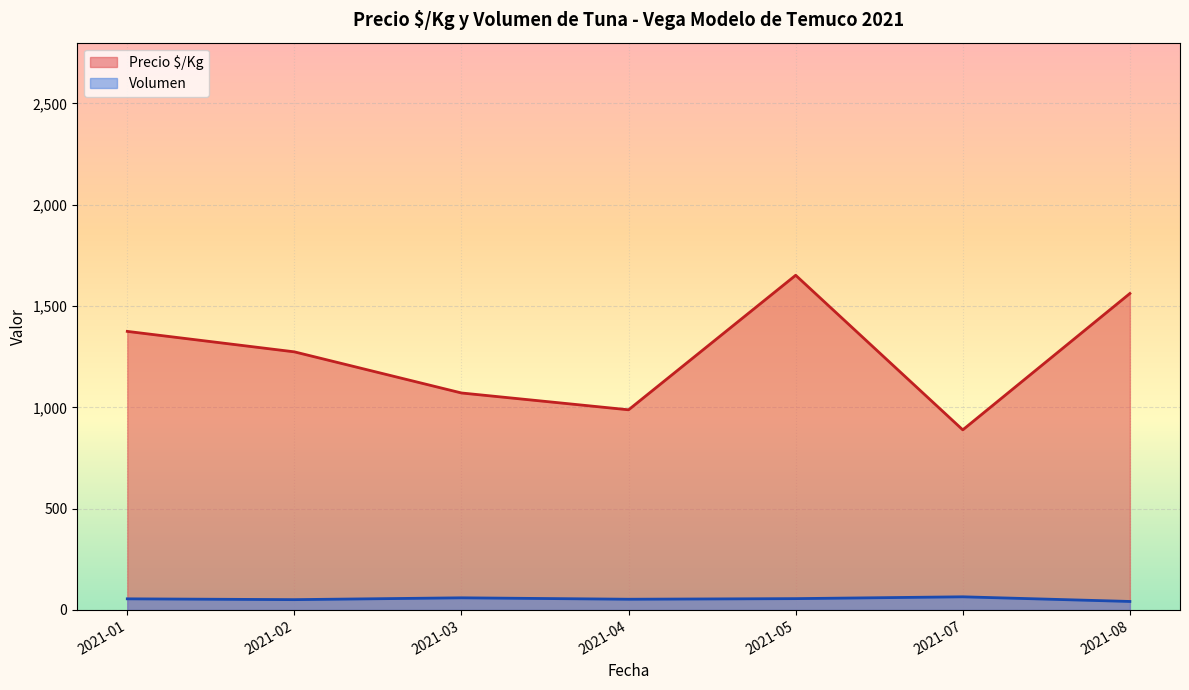

The value of Volumen at 2021-03 is 60. True or false?

True